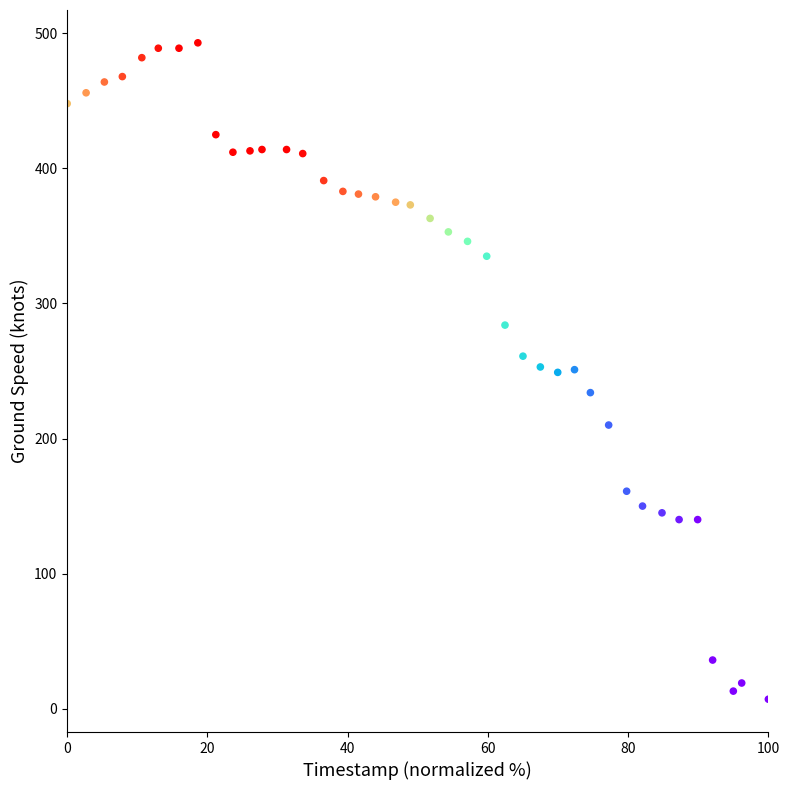

What is the range of Y values (max minus min)?

486